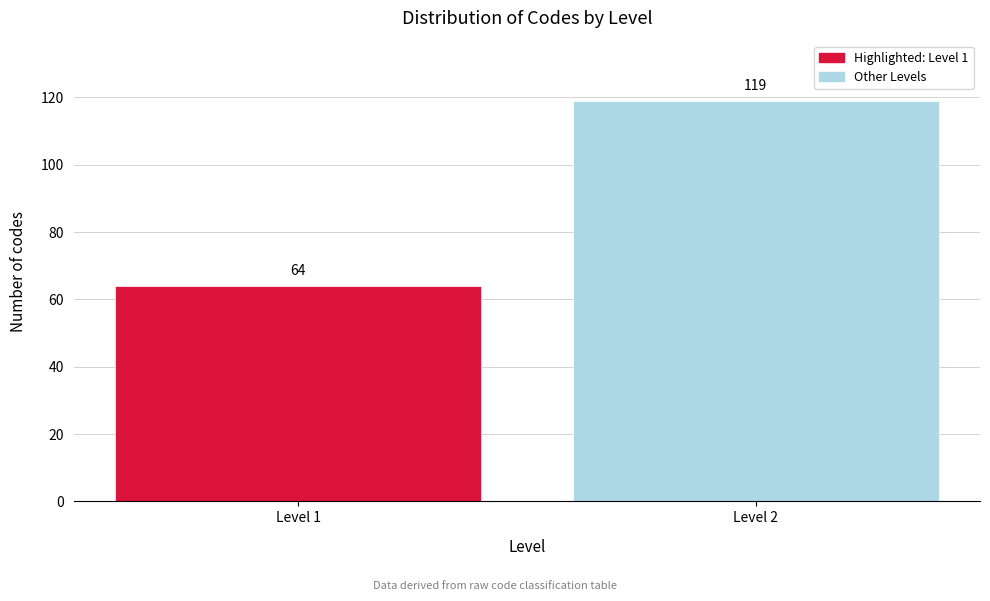

Reading left to right, what are all the values shown in this chart?

Level 1=64	Level 2=119